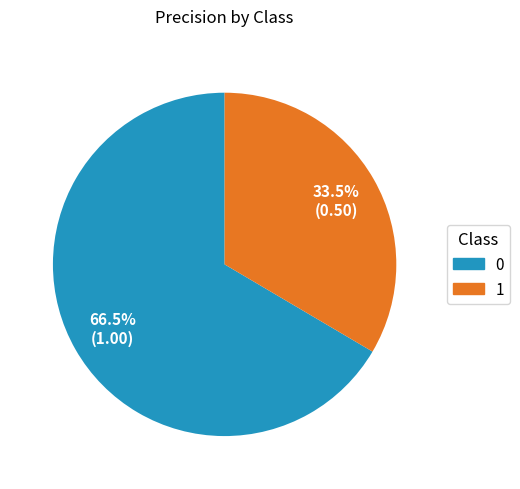

How much of the chart is everything except 1?

66.5%